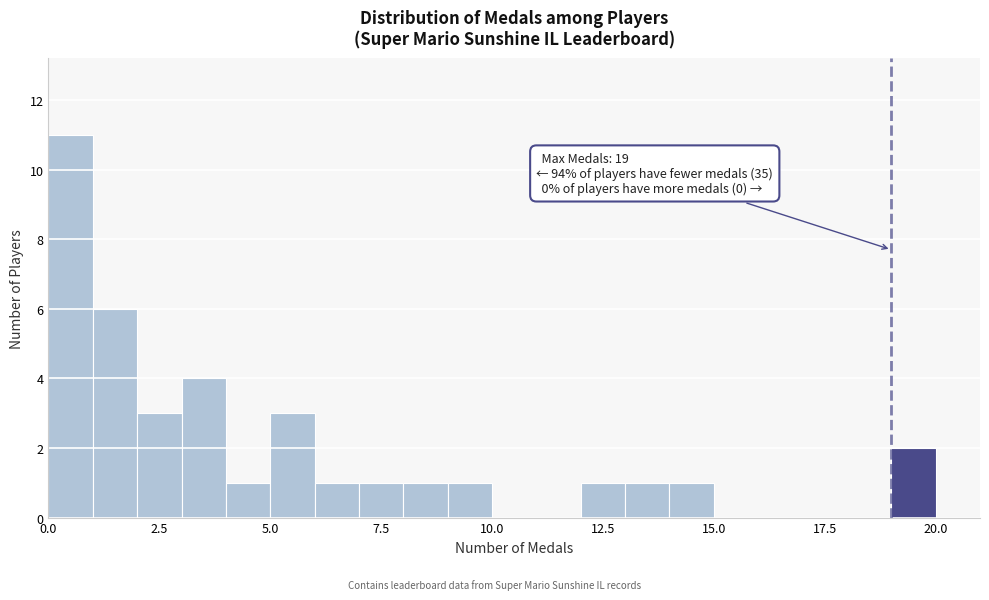

Read against the x-axis, roughly where is the centre of the tallest bar?

0.5